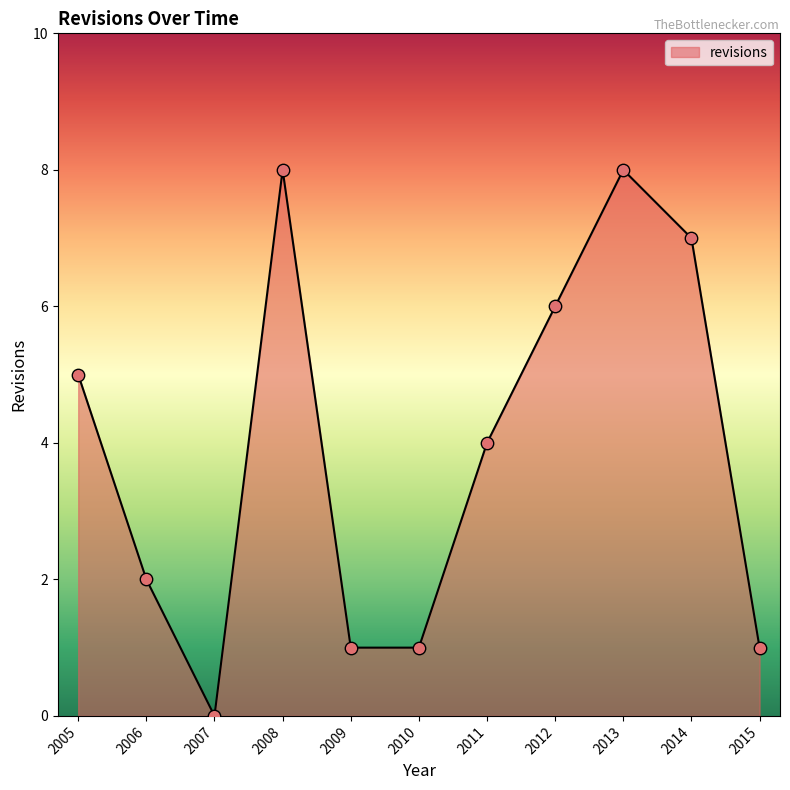

What is the ratio of the value at 2005 to the value at 2009?

5.0